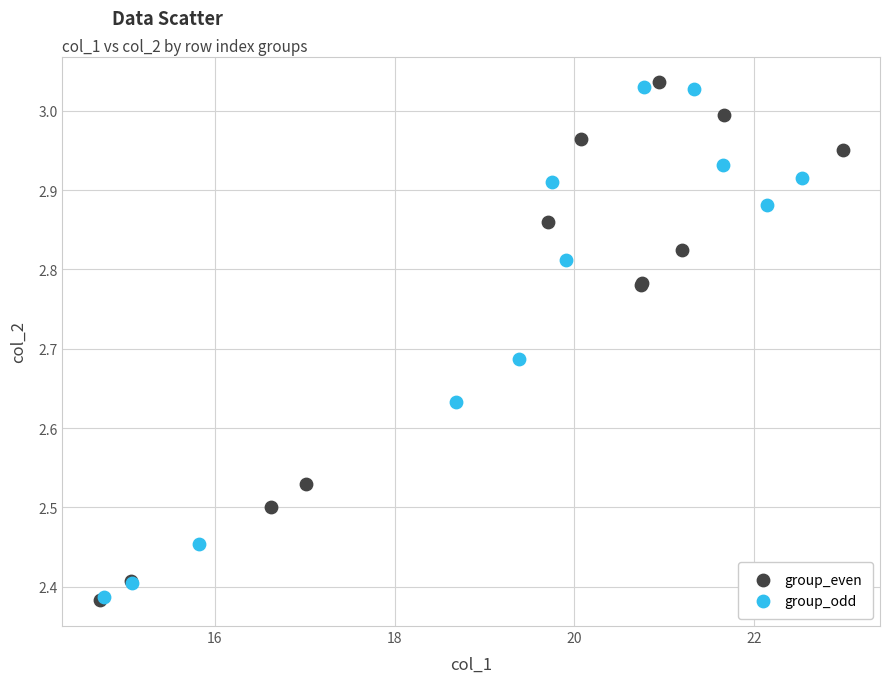

Which series has the widest spread of Y values?

group_even